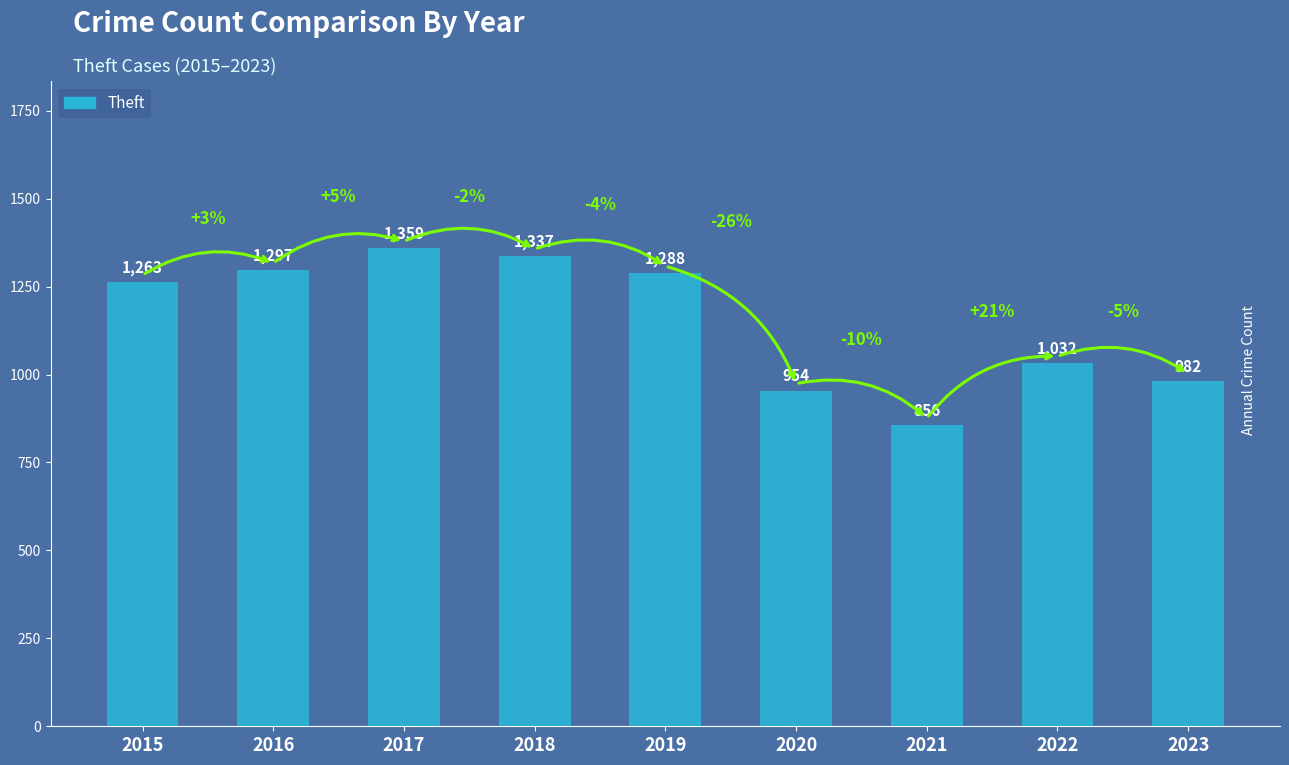

Reading left to right, transcribe all the data shown in this chart.

2015=1263	2016=1297	2017=1359	2018=1337	2019=1288	2020=954	2021=856	2022=1032	2023=982